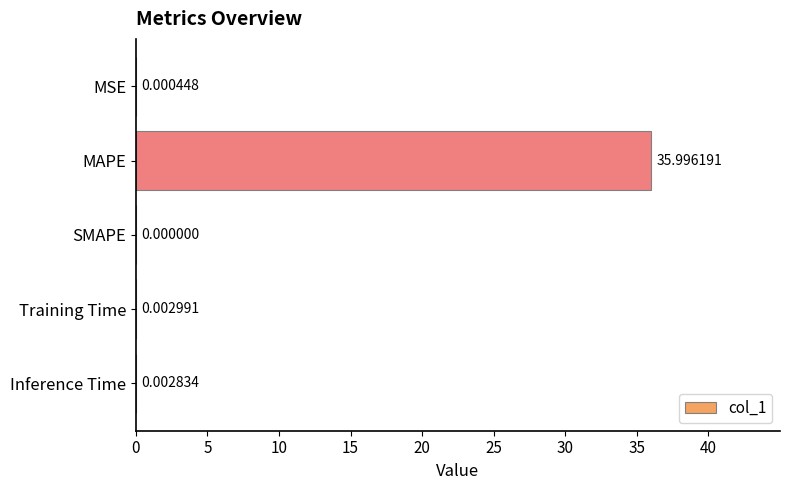

Where is the data nearest to the value 17?

Training Time